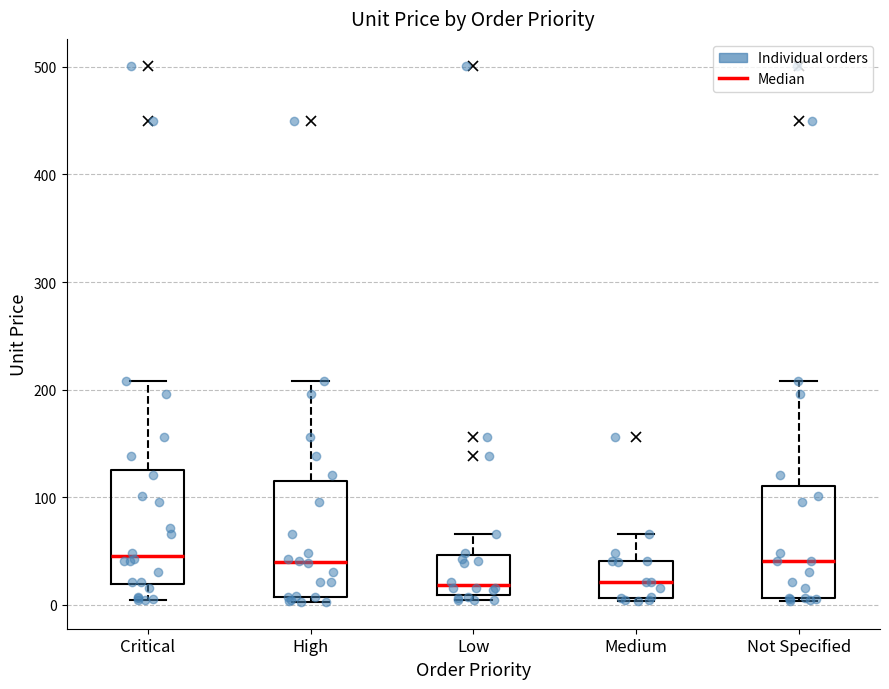

Reading left to right, transcribe this box plot: for each box, give where its median line is, the range the box spans, and where its two whiskers end, as read against the y-axis. The values are not printed on the chart, so give them approximately, as read against the axis.

Critical: median 50, box 20 to 130, whiskers 0 to 210
High: median 40, box 10 to 110, whiskers 0 to 210
Low: median 20, box 10 to 50, whiskers 0 to 70
Medium: median 20, box 10 to 40, whiskers 0 to 70
Not Specified: median 40, box 10 to 110, whiskers 0 to 210